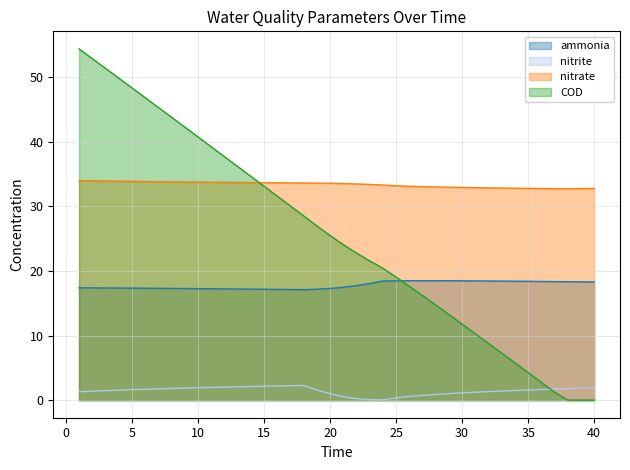

At which category is the sum across all series the highest?

1